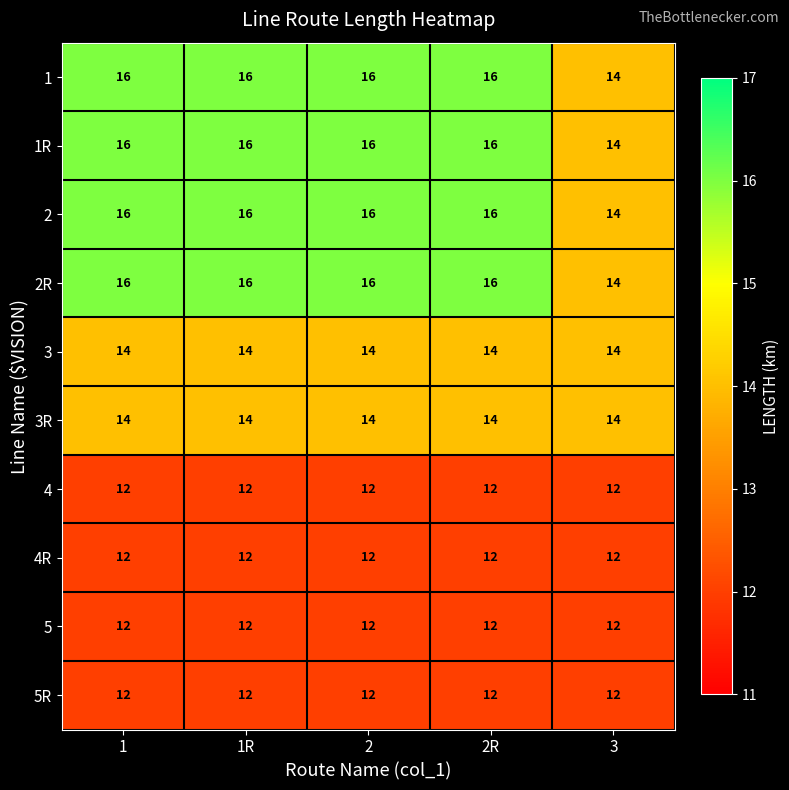

What is the spread (max minus min) of values at 2R?

4